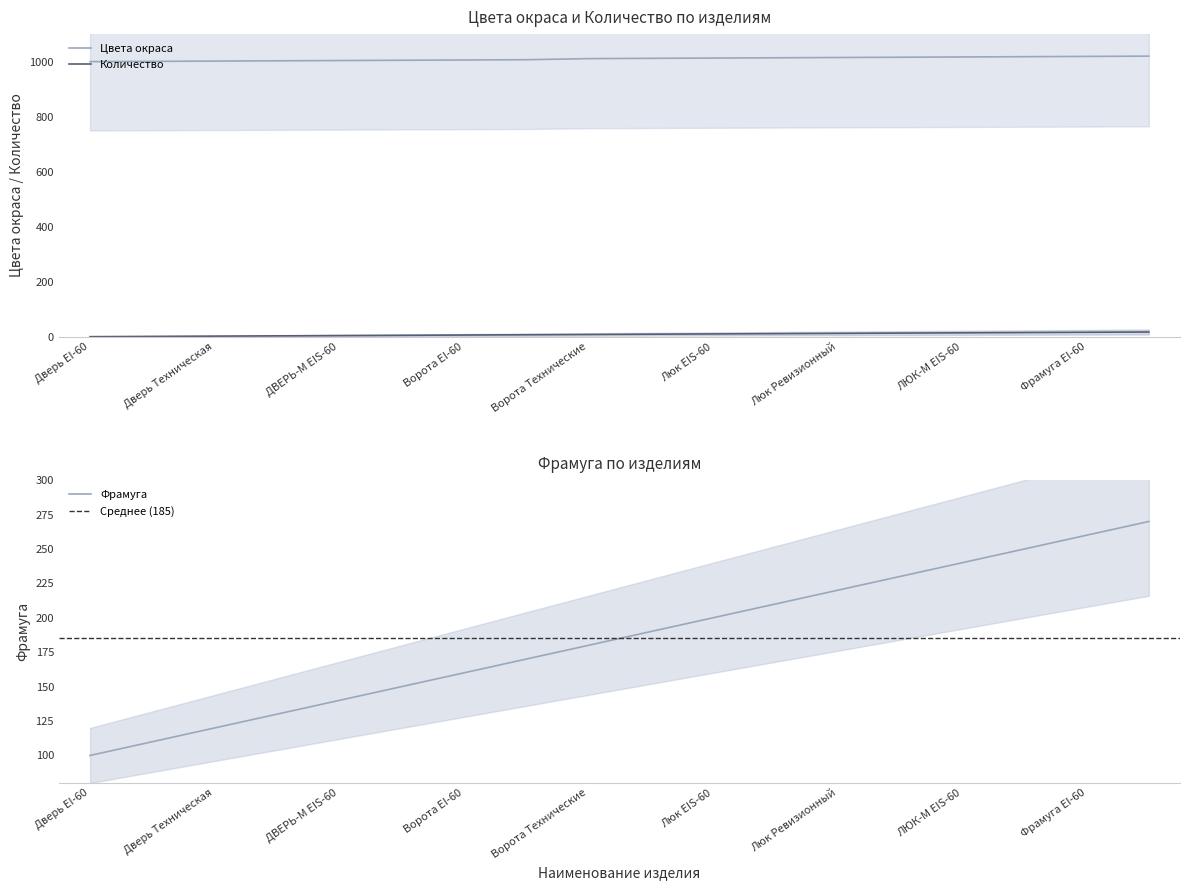

What is the difference between the second highest and minimum values in the Количество series?

16